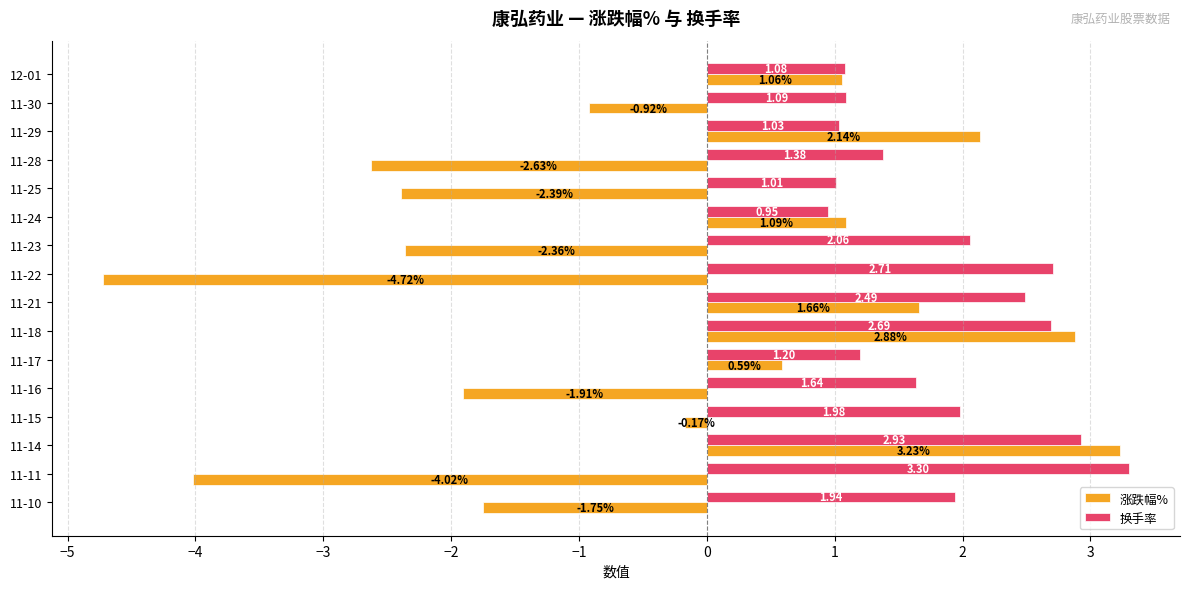

Which series changed the most between 11-22 and 11-14?

涨跌幅%